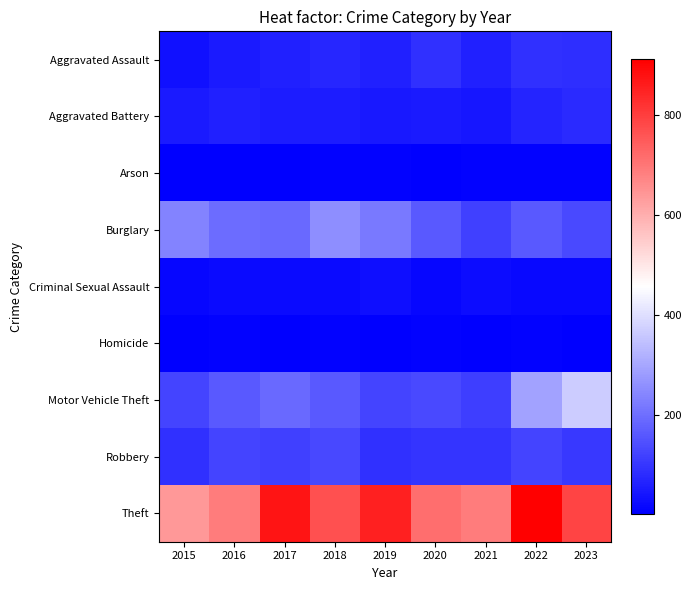

Reading left to right, list all the values displayed in this chart.

Aggravated Assault: 2015=31	2016=50	2017=59	2018=72	2019=61	2020=87	2021=58	2022=89	2023=86
Aggravated Battery: 2015=50	2016=60	2017=54	2018=52	2019=45	2020=48	2021=43	2022=66	2023=76
Arson: 2015=3	2016=3	2017=1	2018=6	2019=5	2020=4	2021=6	2022=7	2023=5
Burglary: 2015=236	2016=194	2017=192	2018=257	2019=221	2020=163	2021=117	2022=163	2023=134
Criminal Sexual Assault: 2015=13	2016=20	2017=19	2018=20	2019=29	2020=12	2021=23	2022=18	2023=17
Homicide: 2015=4	2016=8	2017=2	2018=5	2019=3	2020=6	2021=2	2022=6	2023=4
Motor Vehicle Theft: 2015=125	2016=163	2017=191	2018=164	2019=125	2020=134	2021=113	2022=291	2023=364
Robbery: 2015=87	2016=123	2017=115	2018=130	2019=89	2020=94	2021=95	2022=125	2023=103
Theft: 2015=641	2016=689	2017=873	2018=767	2019=855	2020=713	2021=691	2022=912	2023=789